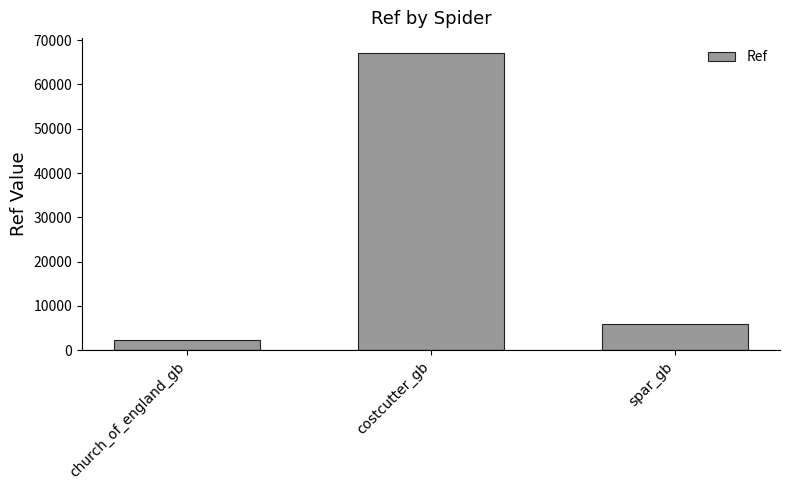

What is the sum of the values at spar_gb and church_of_england_gb?

8257